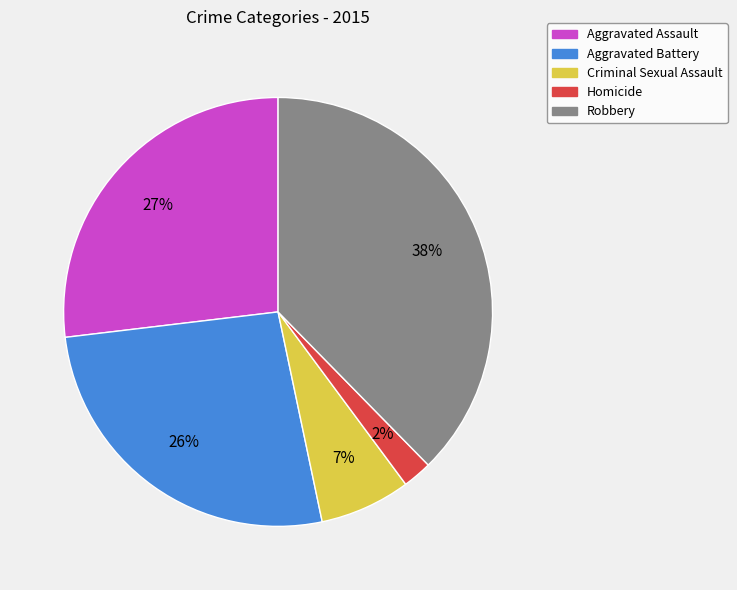

Is the sum of Homicide and Robbery greater than half?

No